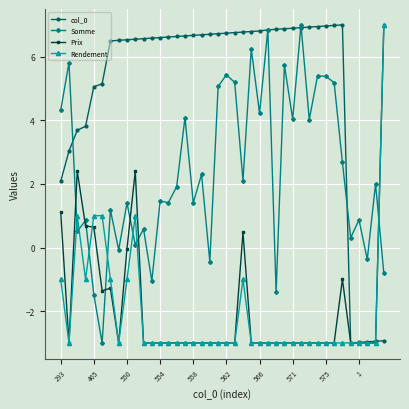

True or false: Prix and Somme cross at least once.

True